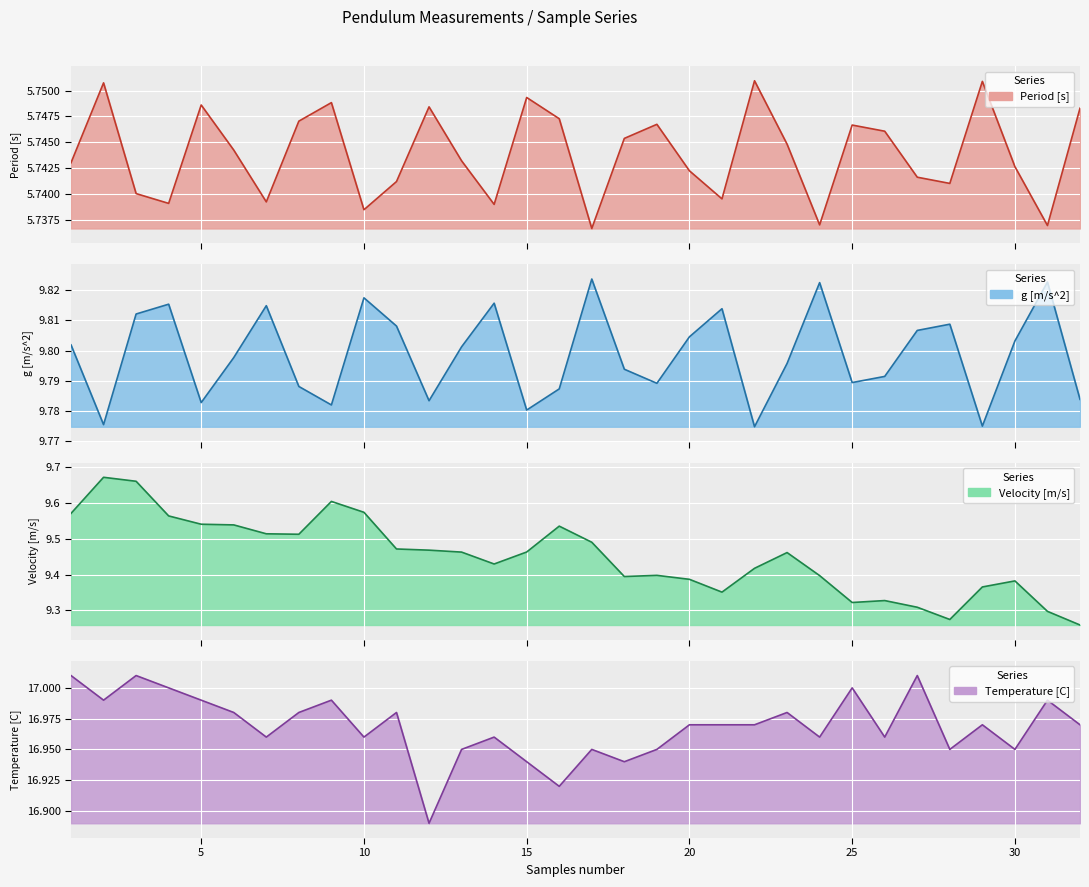

Reading right to left, transcribe all the data shown in this chart.

Period [s]: 5.7	5.7	5.7	5.8	5.7	5.7	5.7	5.7	5.7	5.7	5.8	5.7	5.7	5.7	5.7	5.7	5.7	5.7	5.7	5.7	5.7	5.7	5.7	5.7	5.7	5.7	5.7	5.7	5.7	5.7	5.8	5.7
g [m/s^2]: 9.8	9.8	9.8	9.8	9.8	9.8	9.8	9.8	9.8	9.8	9.8	9.8	9.8	9.8	9.8	9.8	9.8	9.8	9.8	9.8	9.8	9.8	9.8	9.8	9.8	9.8	9.8	9.8	9.8	9.8	9.8	9.8
Velocity [m/s]: 9.3	9.3	9.4	9.4	9.3	9.3	9.3	9.3	9.4	9.5	9.4	9.4	9.4	9.4	9.4	9.5	9.5	9.5	9.4	9.5	9.5	9.5	9.6	9.6	9.5	9.5	9.5	9.5	9.6	9.7	9.7	9.6
Temperature [C]: 17.0	17.0	16.9	17.0	16.9	17.0	17.0	17.0	17.0	17.0	17.0	17.0	17.0	16.9	16.9	16.9	16.9	16.9	17.0	16.9	16.9	17.0	17.0	17.0	17.0	17.0	17.0	17.0	17.0	17.0	17.0	17.0